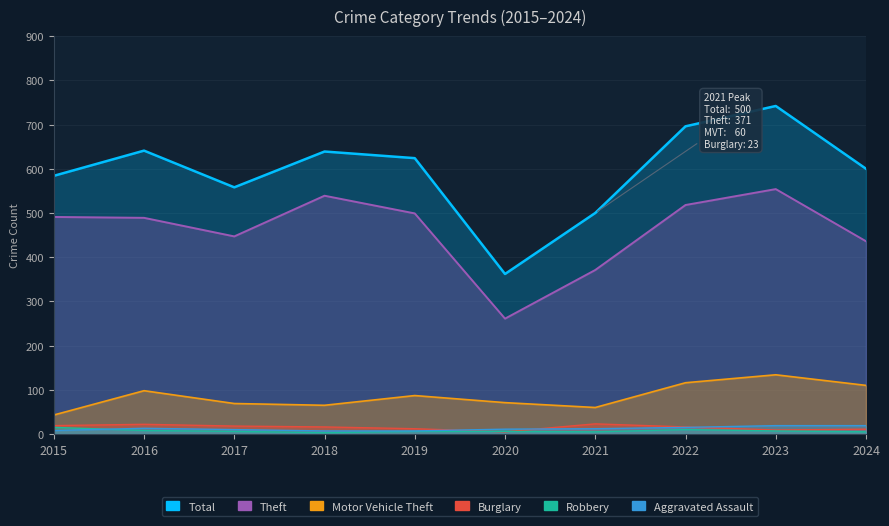

What is the spread (max minus min) of values at 2019?

618